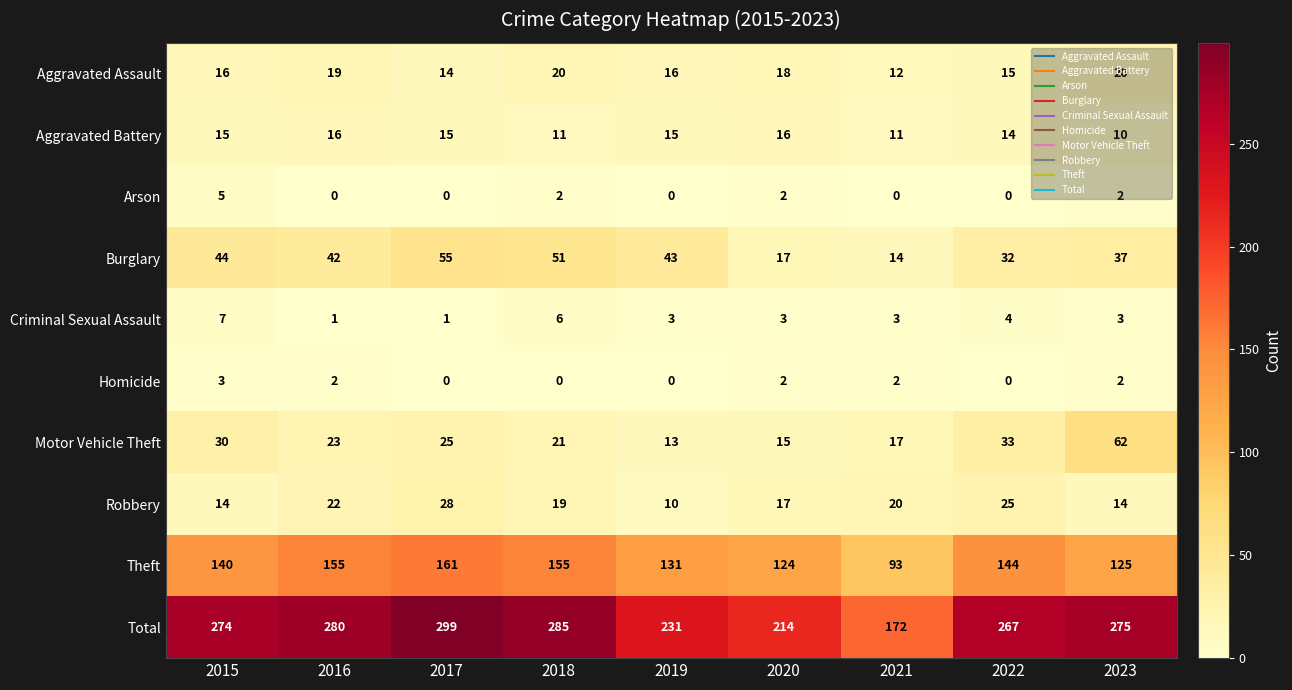

Count the number of data series in this chart.

10